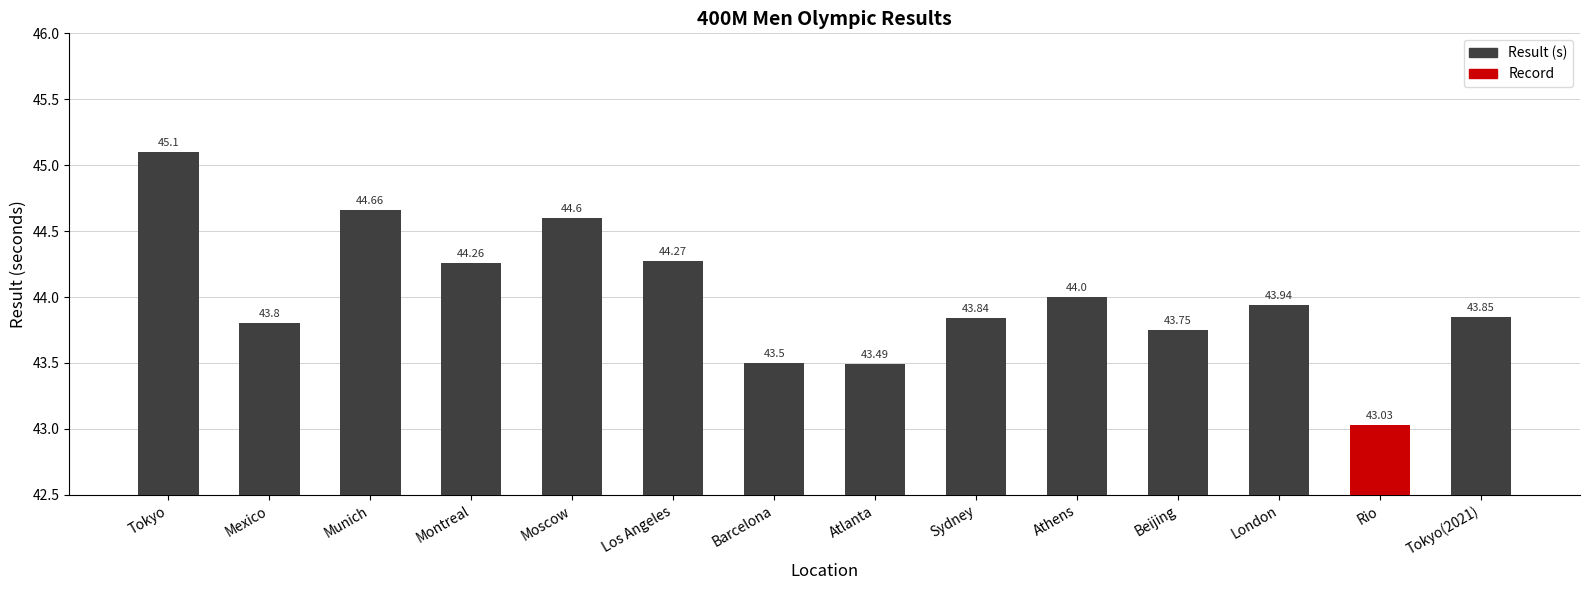

At which category does the chart reach its minimum across all series?

Rio